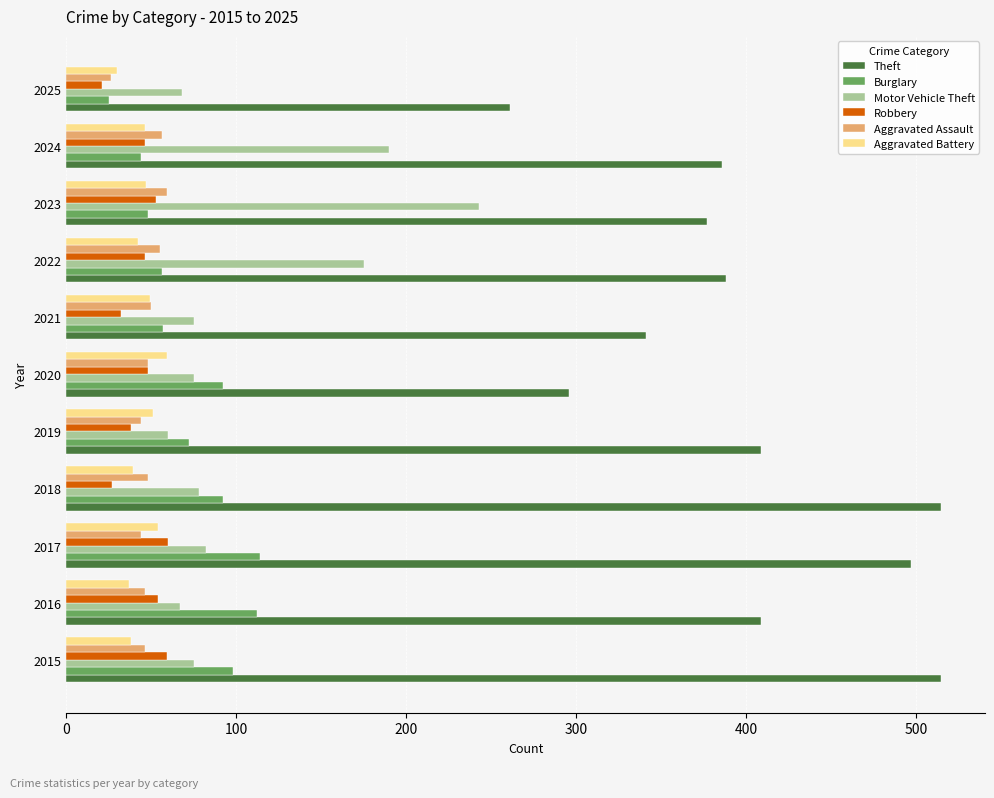

At which label is Motor Vehicle Theft closest to 151?

2022